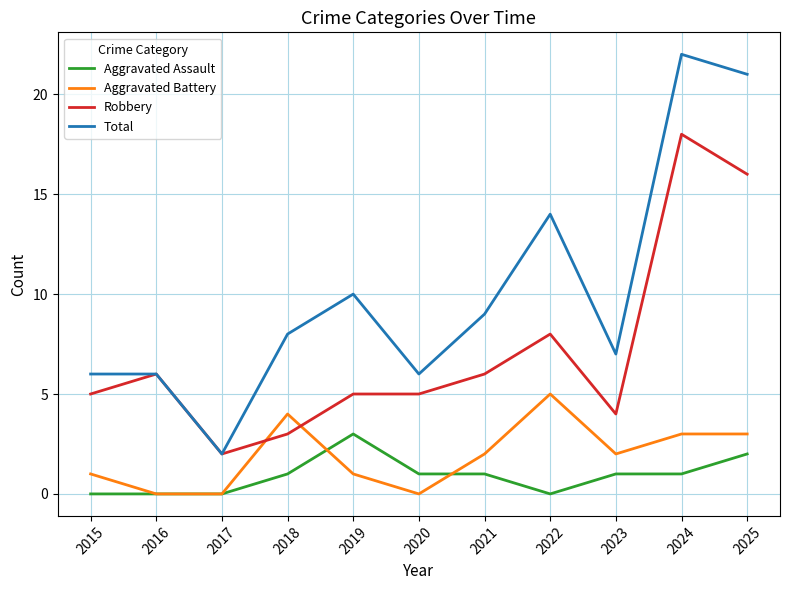

Which series has the largest total across all categories?

Total